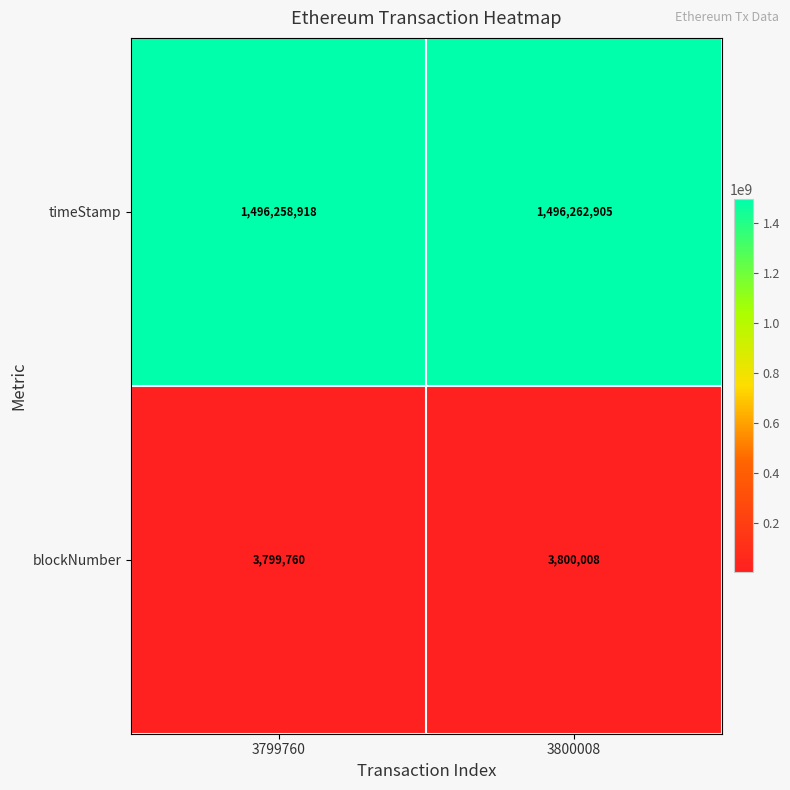

Which series changed the most between 3799760 and 3800008?

timeStamp